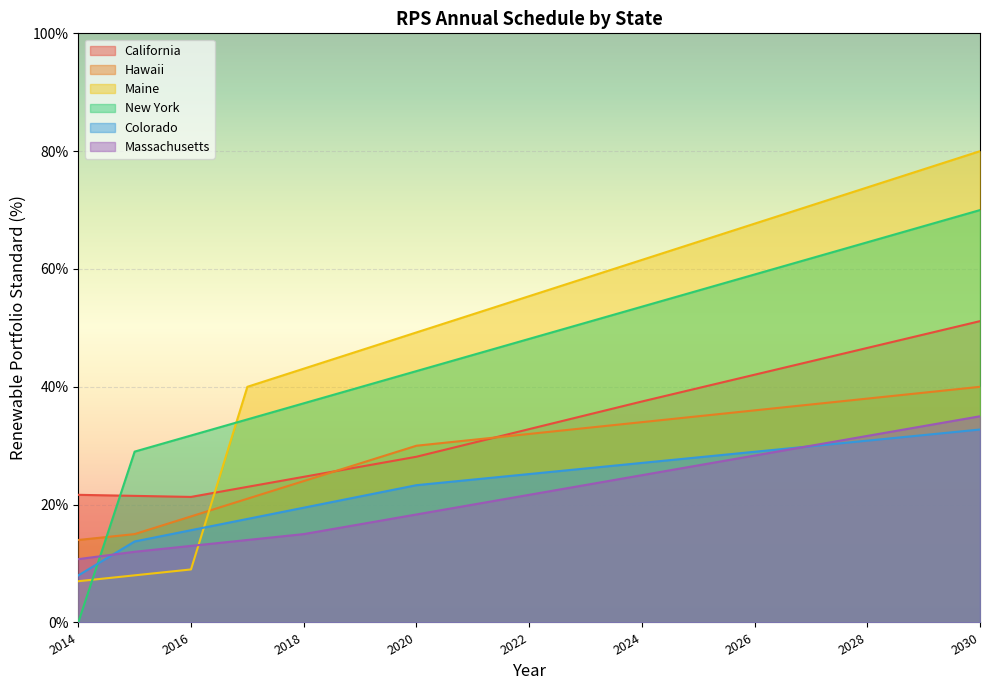

Is the value of California at 2021 greater than the value of Massachusetts at 2027?

Yes